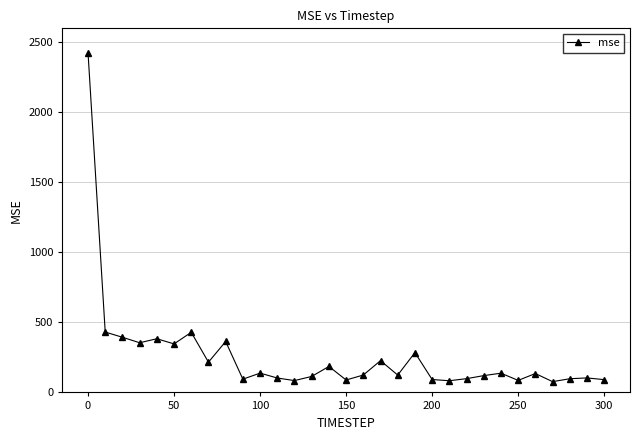

What is the value of the 3rd point from the left?

393.9